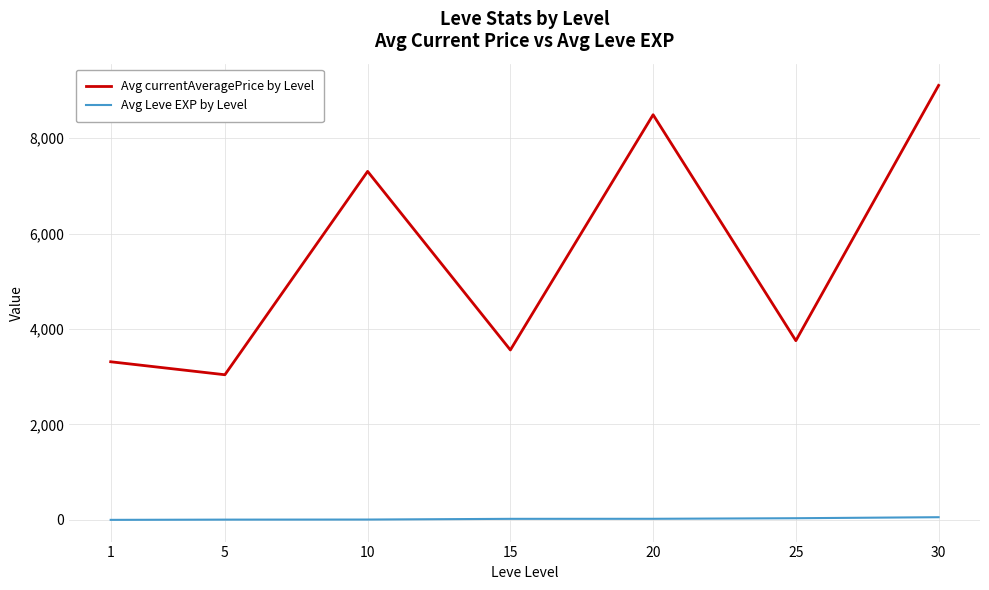

Rank the series by their maximum value, from highest to lowest.

Avg currentAveragePrice by Level, Avg Leve EXP by Level